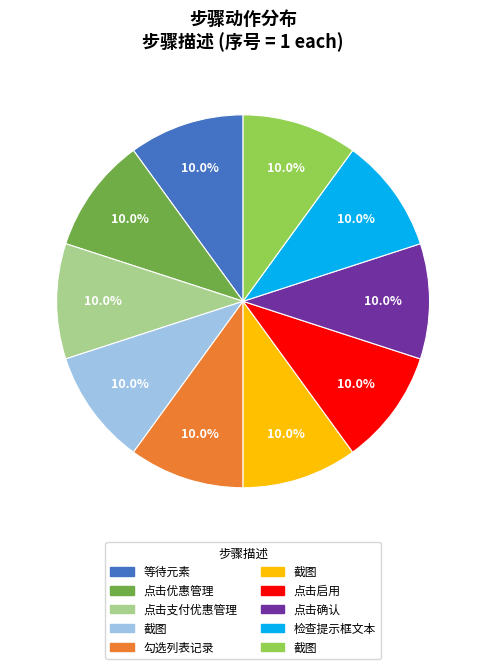

How many slices are in this pie chart?

10